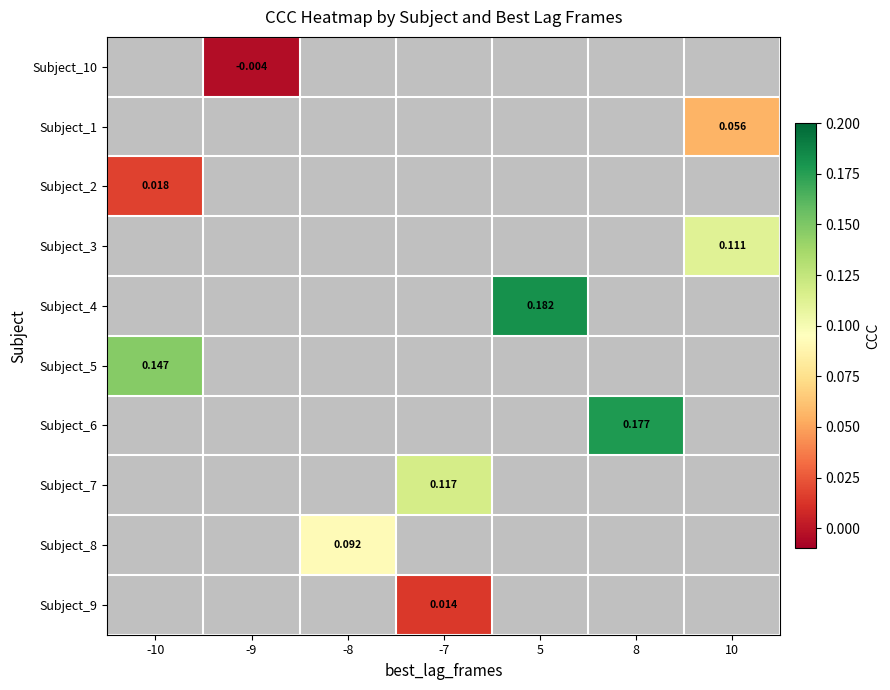

How many series are shown in this chart?

10